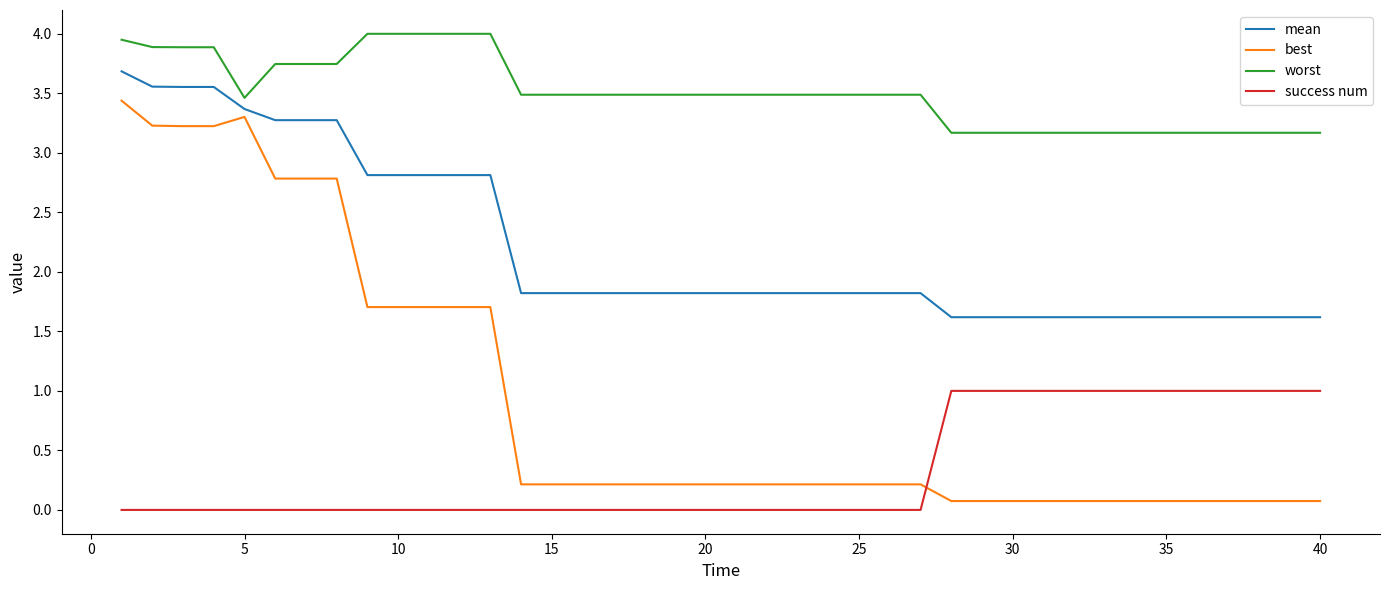

What is the minimum value for mean?

1.6